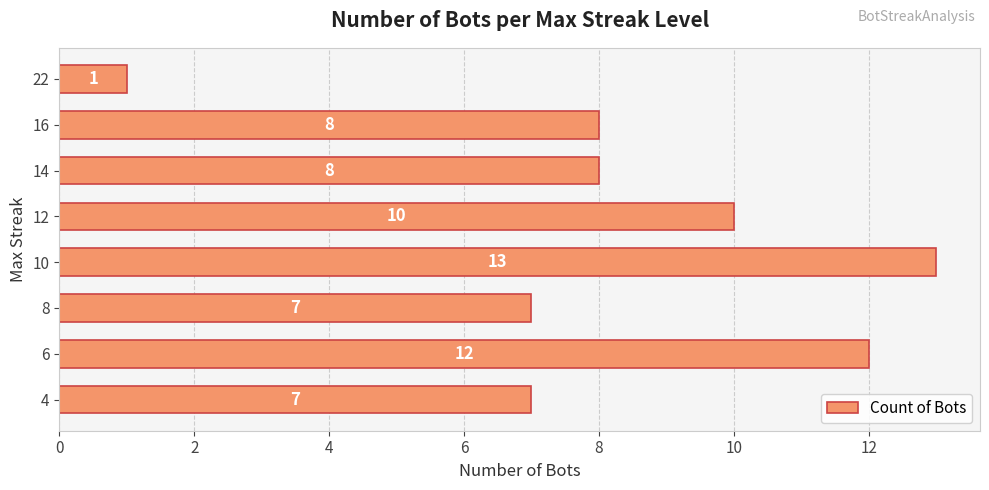

At which category does the chart reach its minimum across all series?

22